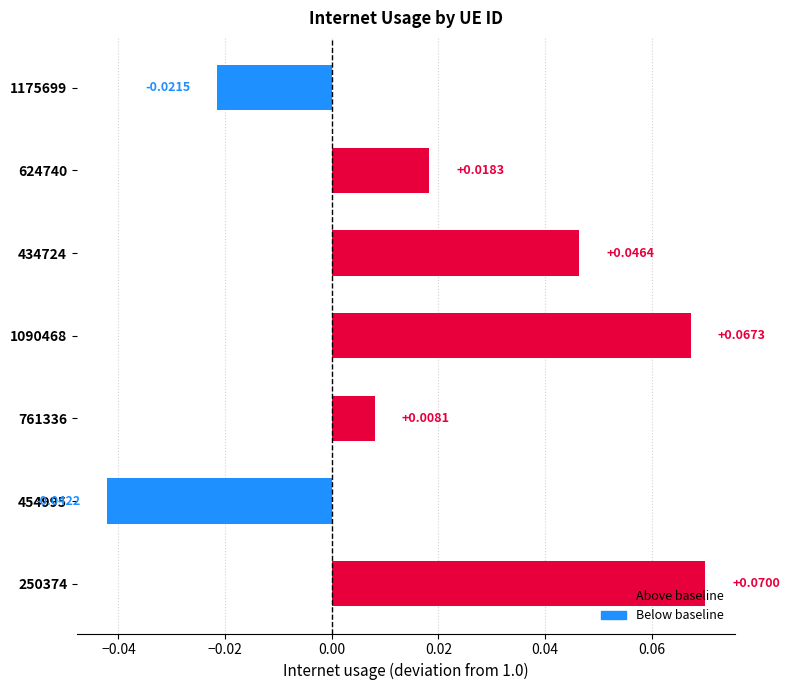

At which label is the value closest to 0?

761336